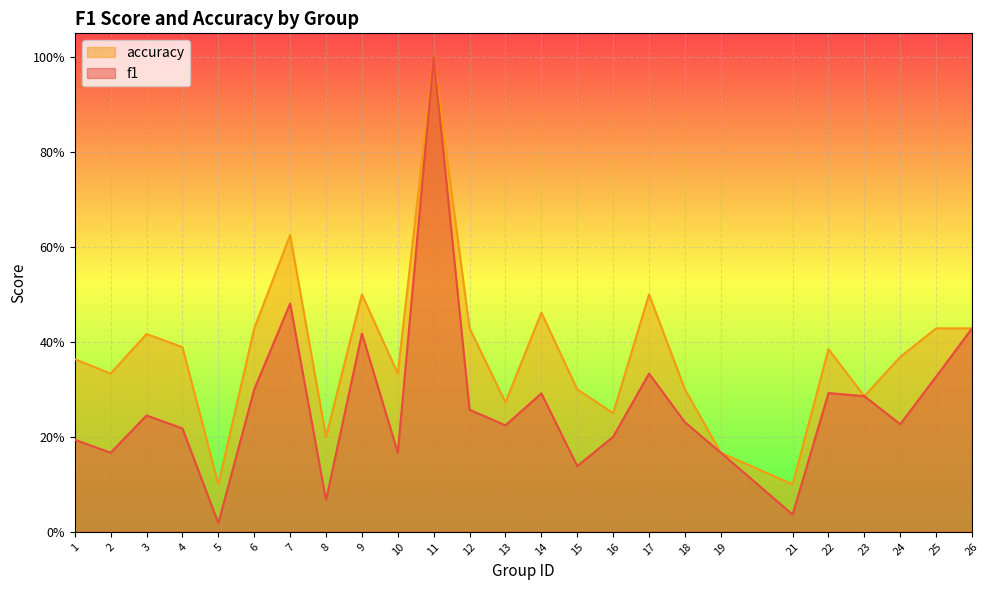

Reading left to right, extract all data points from this chart.

f1: 1=0.2	2=0.2	3=0.2	4=0.2	5=0.0	6=0.3	7=0.5	8=0.1	9=0.4	10=0.2	11=1.0	12=0.3	13=0.2	14=0.3	15=0.1	16=0.2	17=0.3	18=0.2	19=0.2	21=0.0	22=0.3	23=0.3	24=0.2	25=0.3	26=0.4
accuracy: 1=0.4	2=0.3	3=0.4	4=0.4	5=0.1	6=0.4	7=0.6	8=0.2	9=0.5	10=0.3	11=1.0	12=0.4	13=0.3	14=0.5	15=0.3	16=0.2	17=0.5	18=0.3	19=0.2	21=0.1	22=0.4	23=0.3	24=0.4	25=0.4	26=0.4